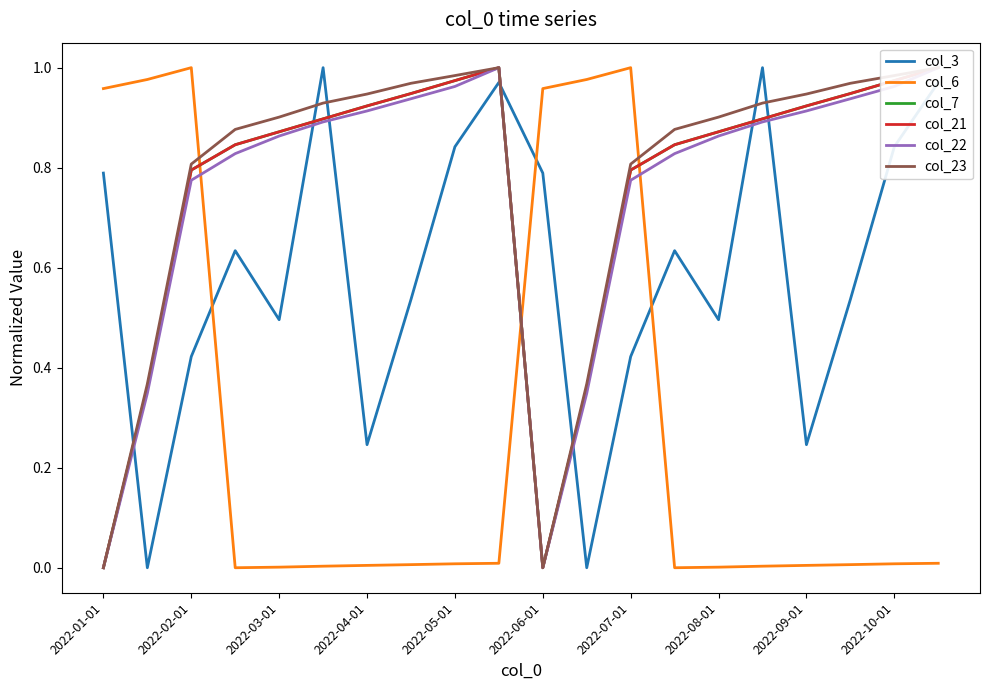

How many times do col_6 and col_3 cross each other?

3